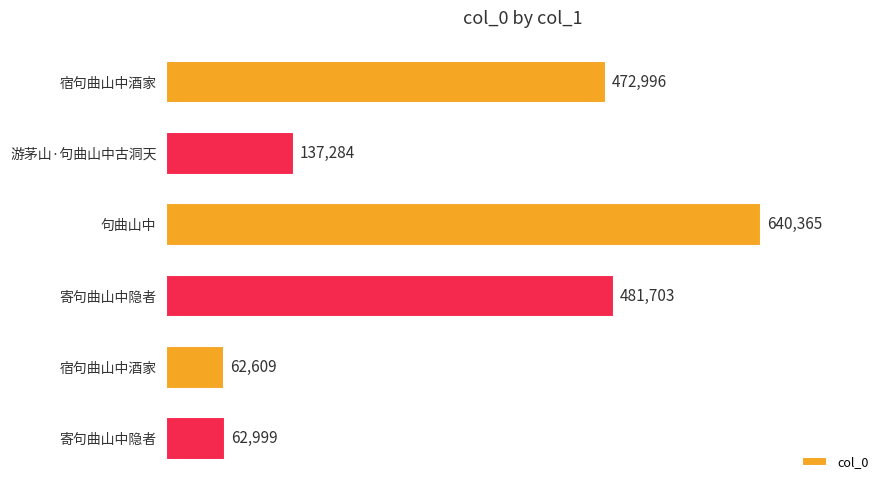

Which label corresponds to the largest value in the chart?

句曲山中